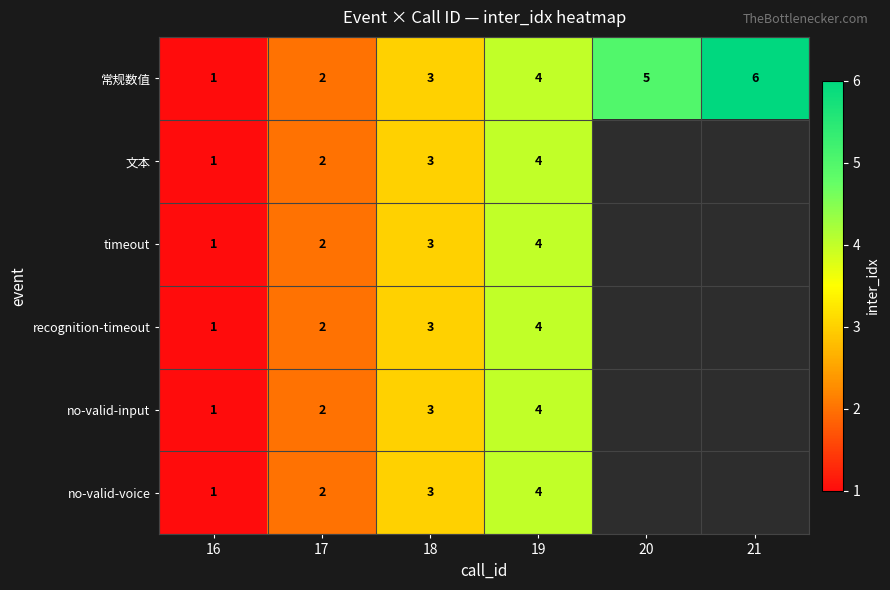

What is the smallest value displayed?

1.0